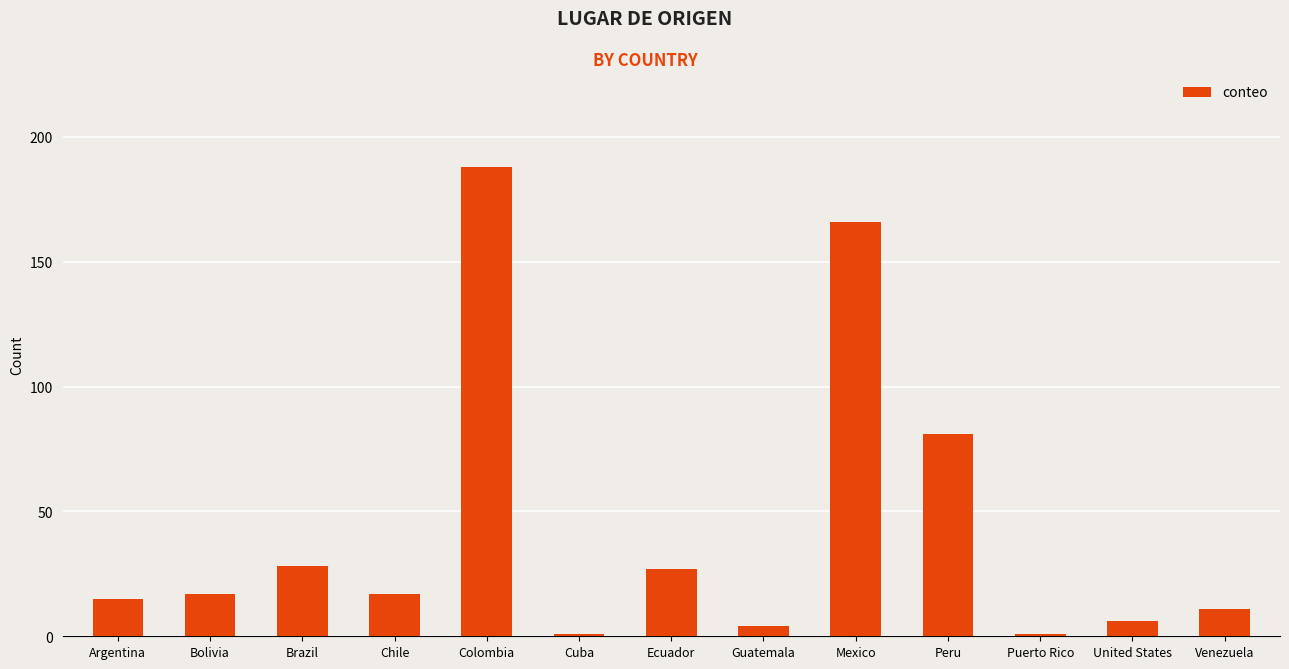

The value at Brazil is 28. True or false?

True